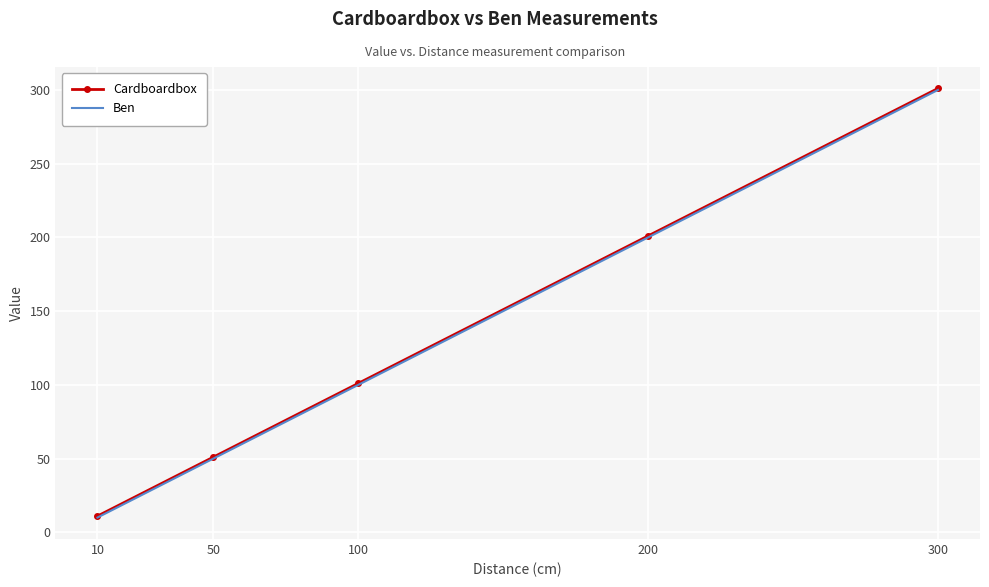

Reading left to right, extract all data points from this chart.

Cardboardbox: 10=11	50=51	100=101	200=201	300=301
Ben: 10=10	50=50	100=100	200=200	300=300